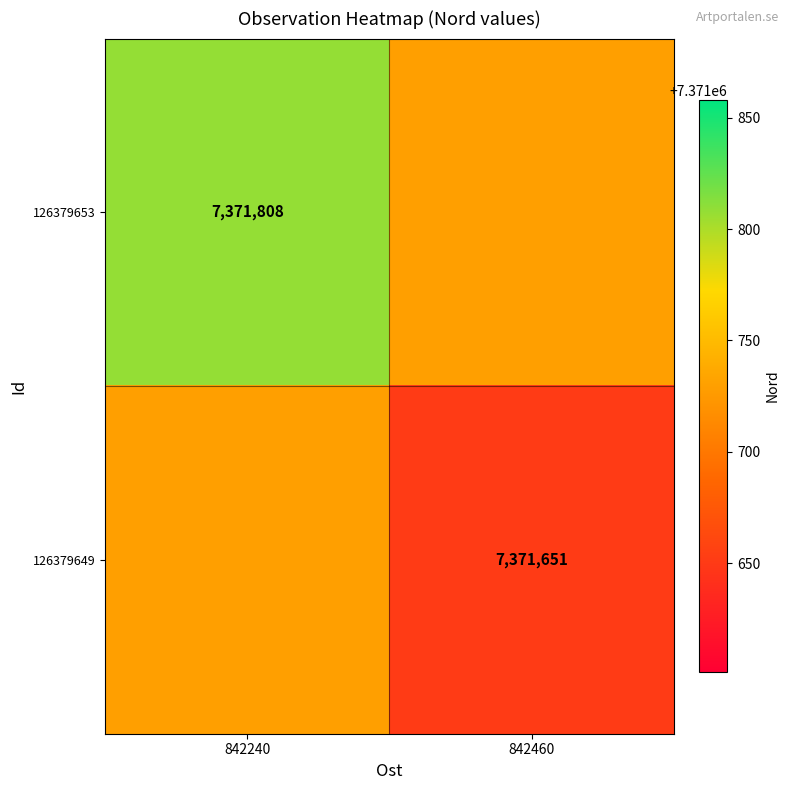

Is it true that 126379653 equals 7371808.0 at 842240?

True